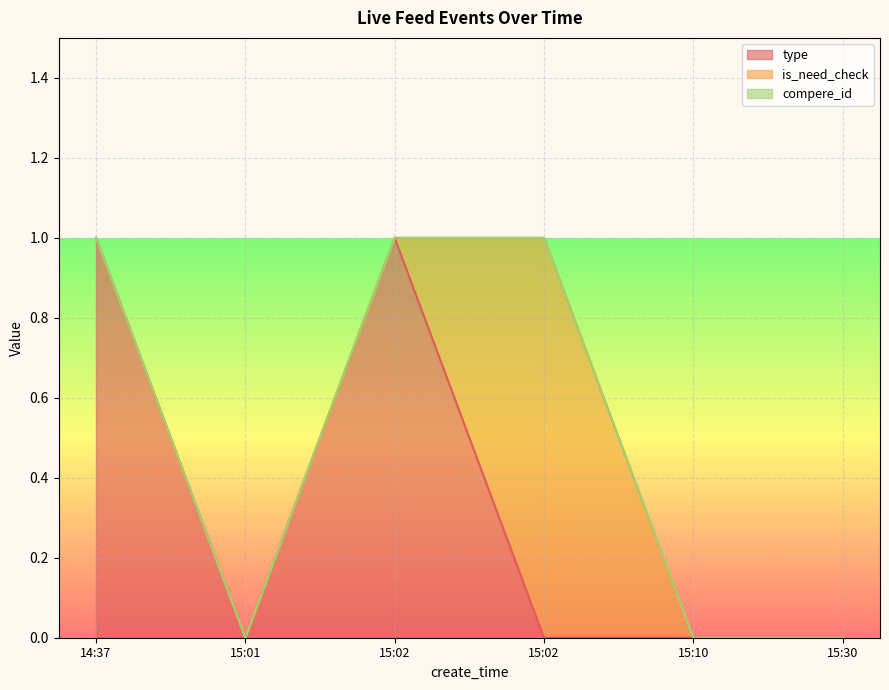

What is the maximum value for is_need_check?

1